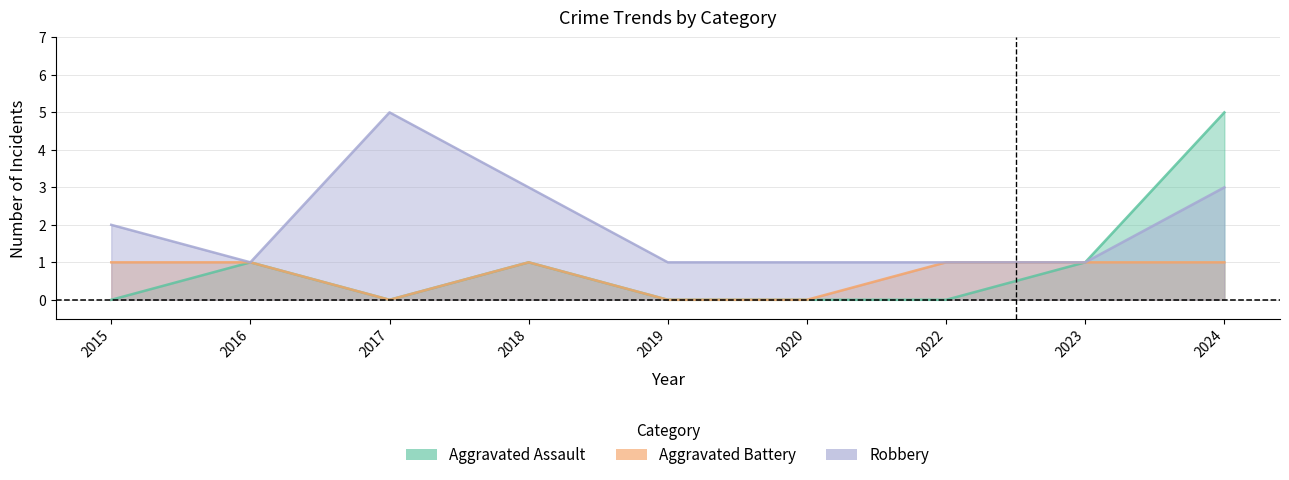

The value of Aggravated Battery at 2024 is 2. True or false?

False